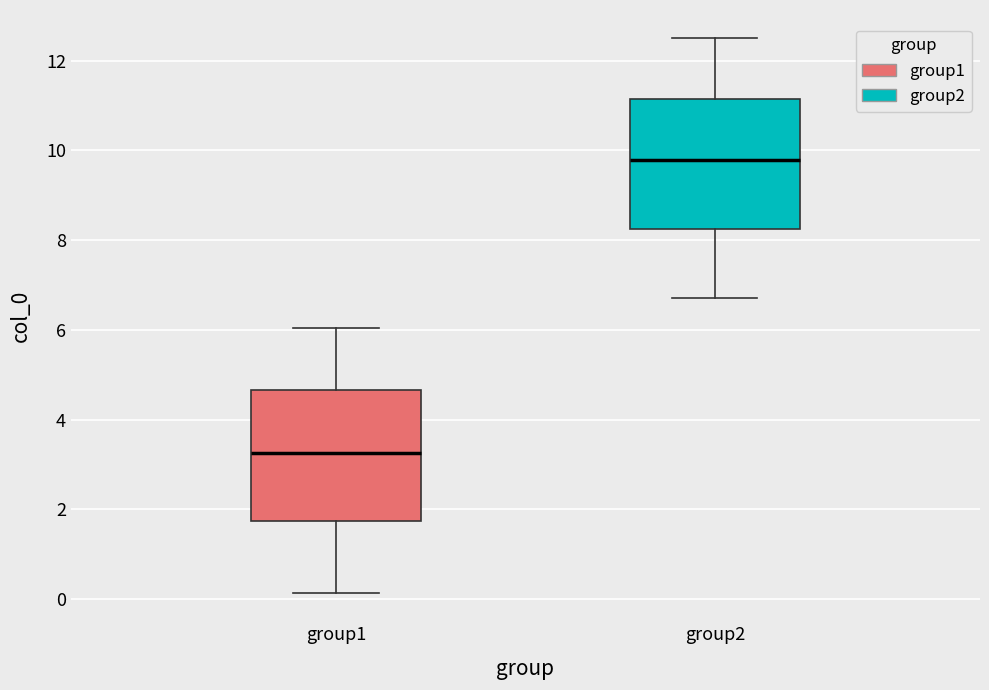

Where is the upper edge of the box for group2 on the y-axis? The values are not printed on the chart, so give them approximately, as read against the axis.

11.2